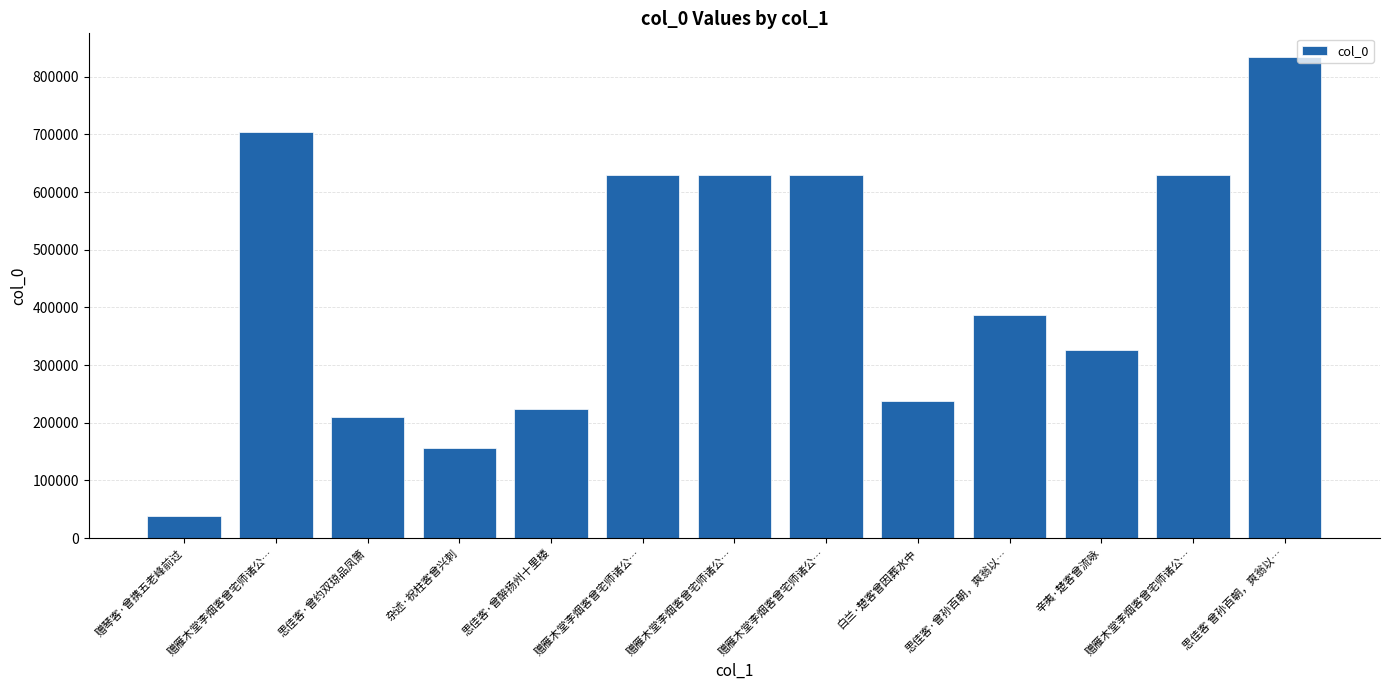

How many data points are less than 387143?

6